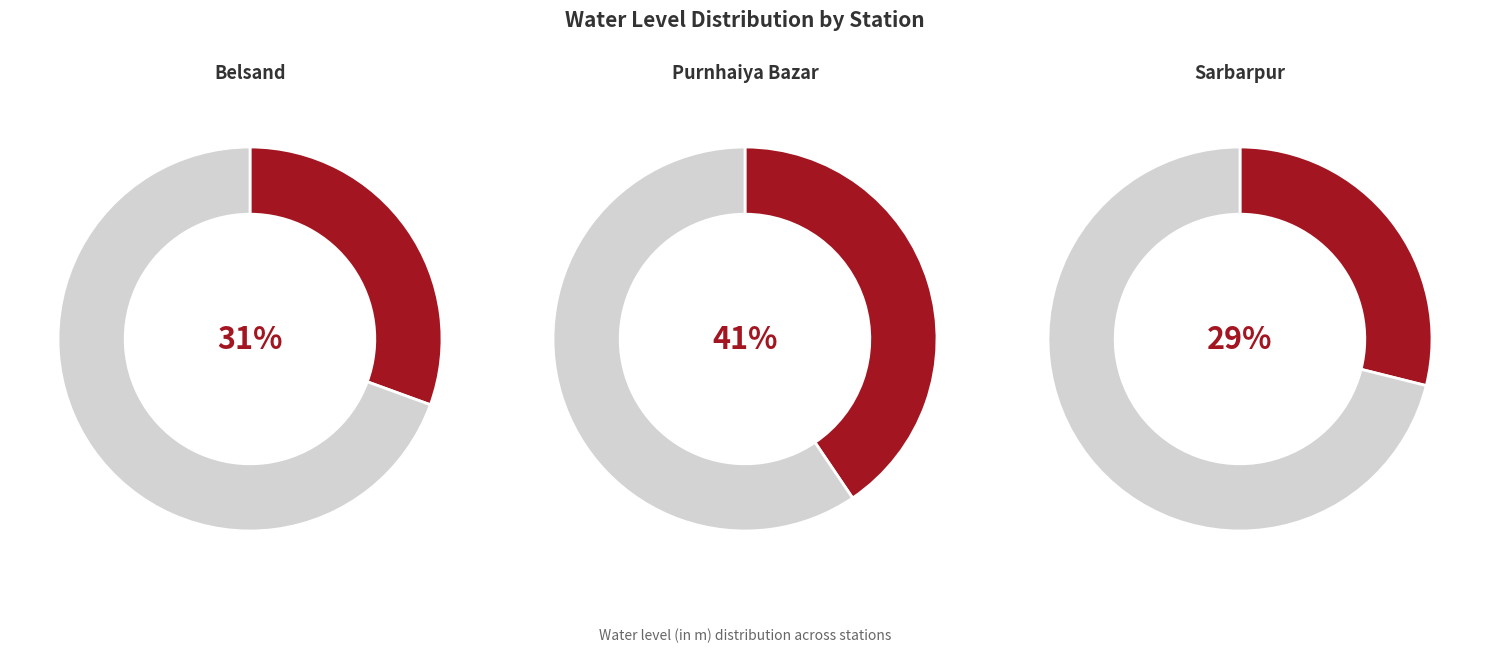

Which category has the smallest portion of the pie?

Sarbarpur